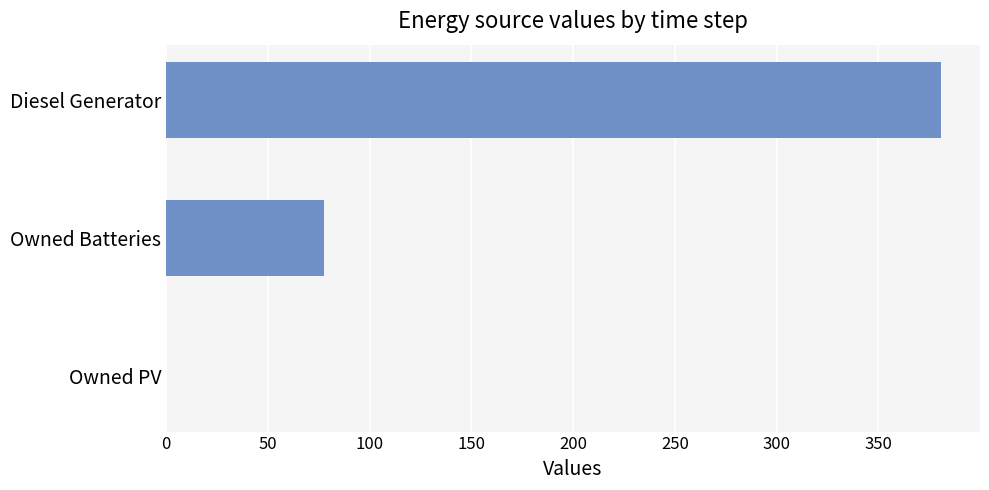

Reading top to bottom, what are all the values shown in this chart?

Diesel Generator=380.8	Owned Batteries=77.3	Owned PV=0.0